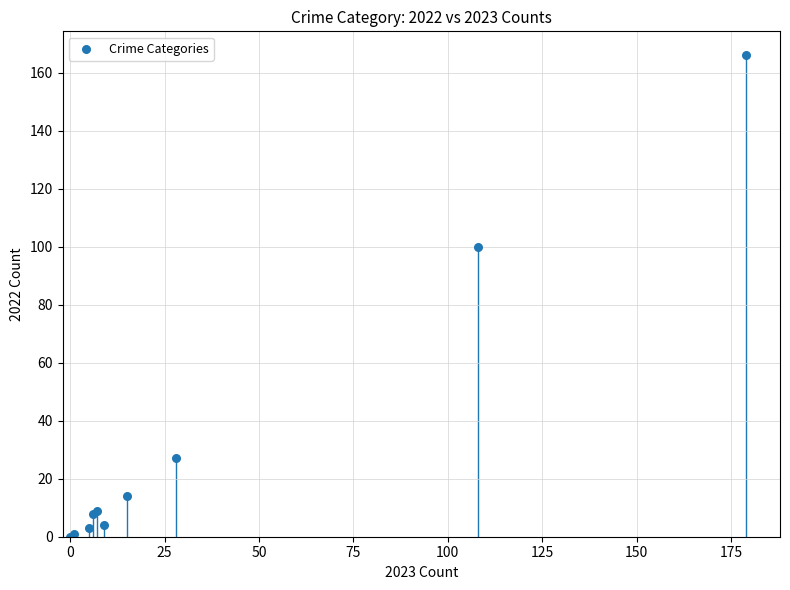

What Y value in the scatter plot is closest to 83?

100